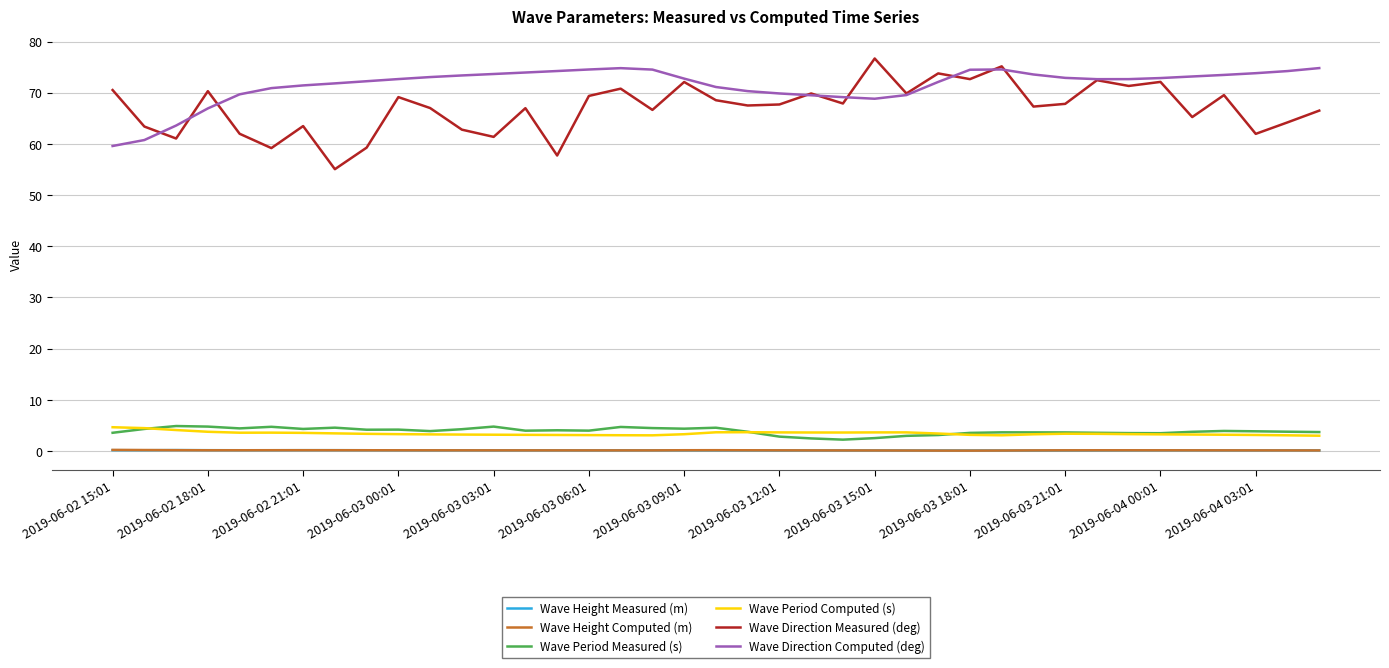

What is the highest value of the Wave Period Computed (s) series?

4.7